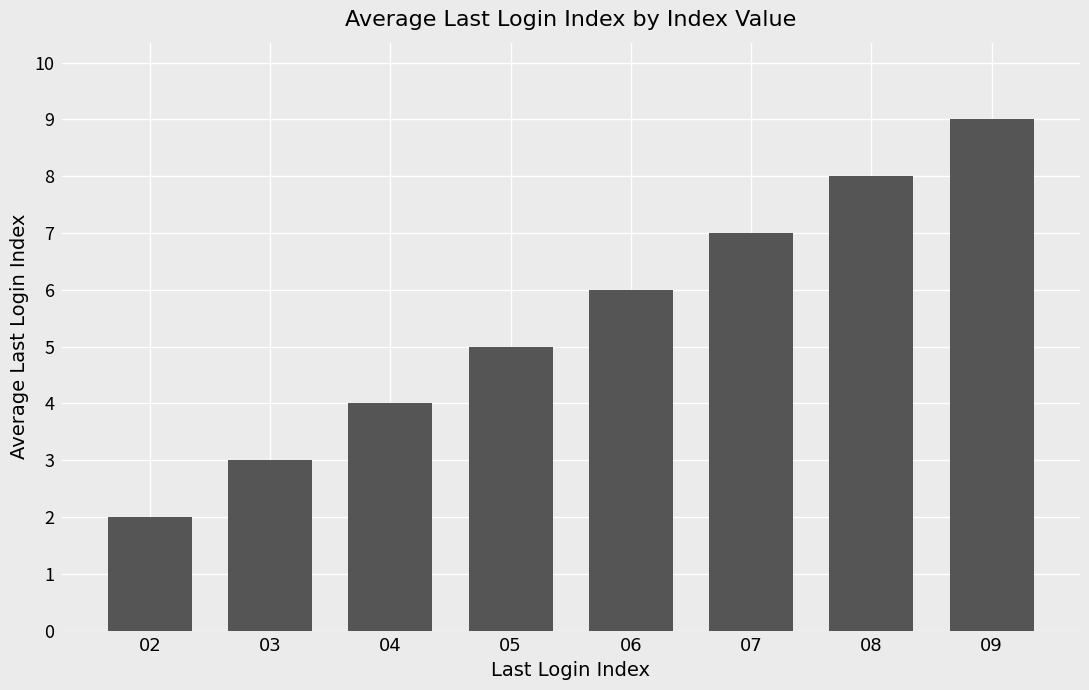

What is the minimum value shown in the chart?

2